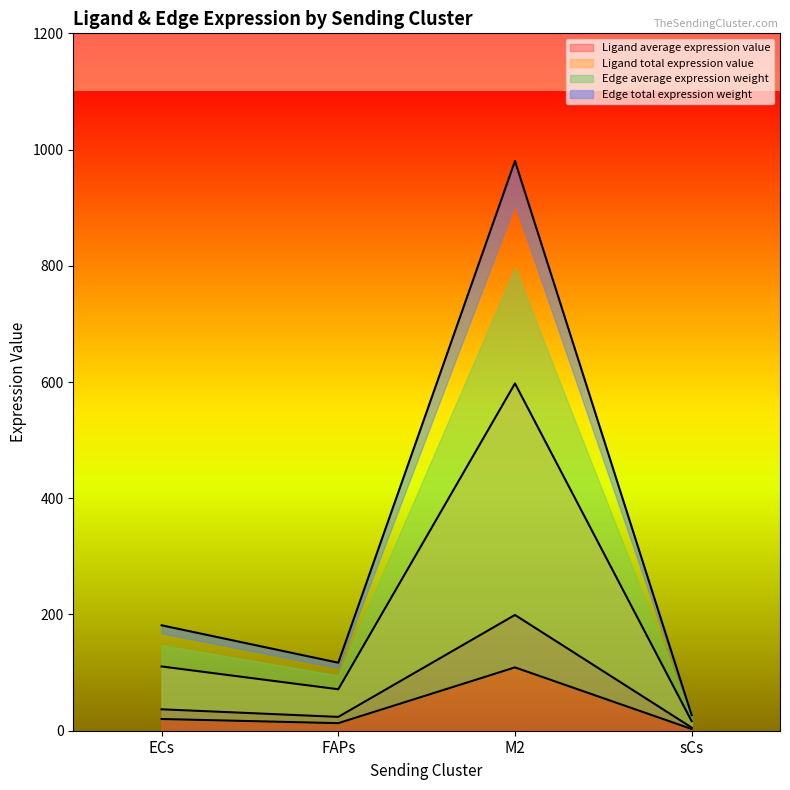

Reading left to right, what are all the values shown in this chart?

Ligand average expression value: 36.9	23.8	199.2	5.5
Ligand total expression value: 110.6	71.3	597.6	16.4
Edge average expression weight: 20.2	13.0	108.9	3.0
Edge total expression weight: 181.4	117.0	980.4	26.9